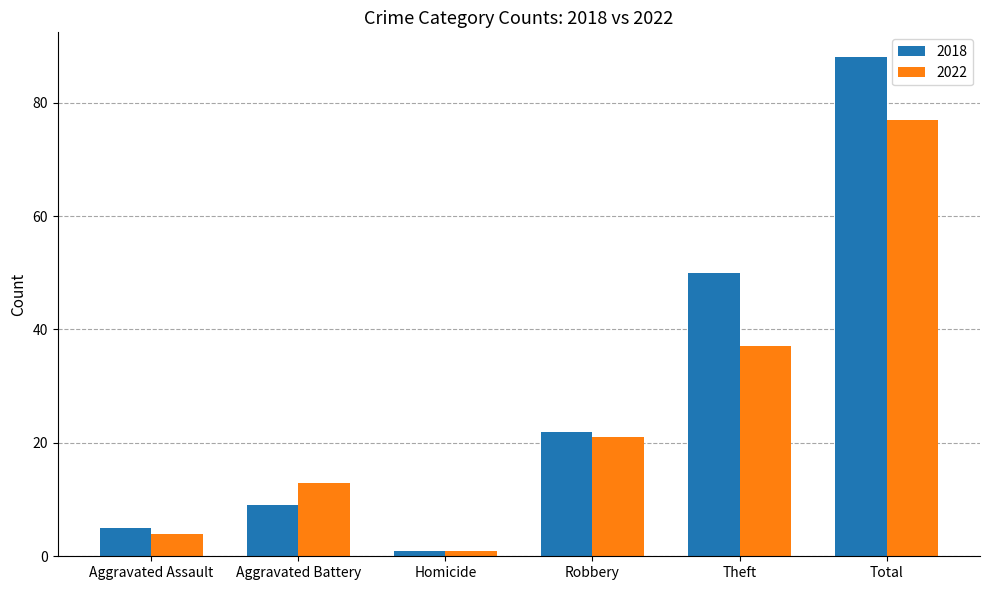

Is the value of 2018 at Theft greater than the value of 2022 at Total?

No